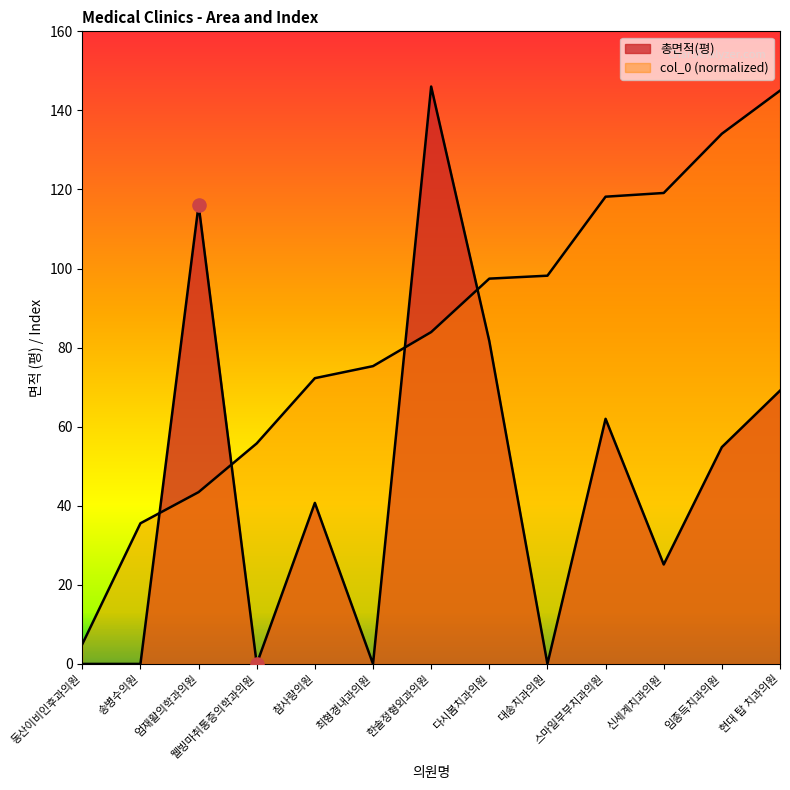

At which category is the sum across all series the highest?

한솔정형외과의원